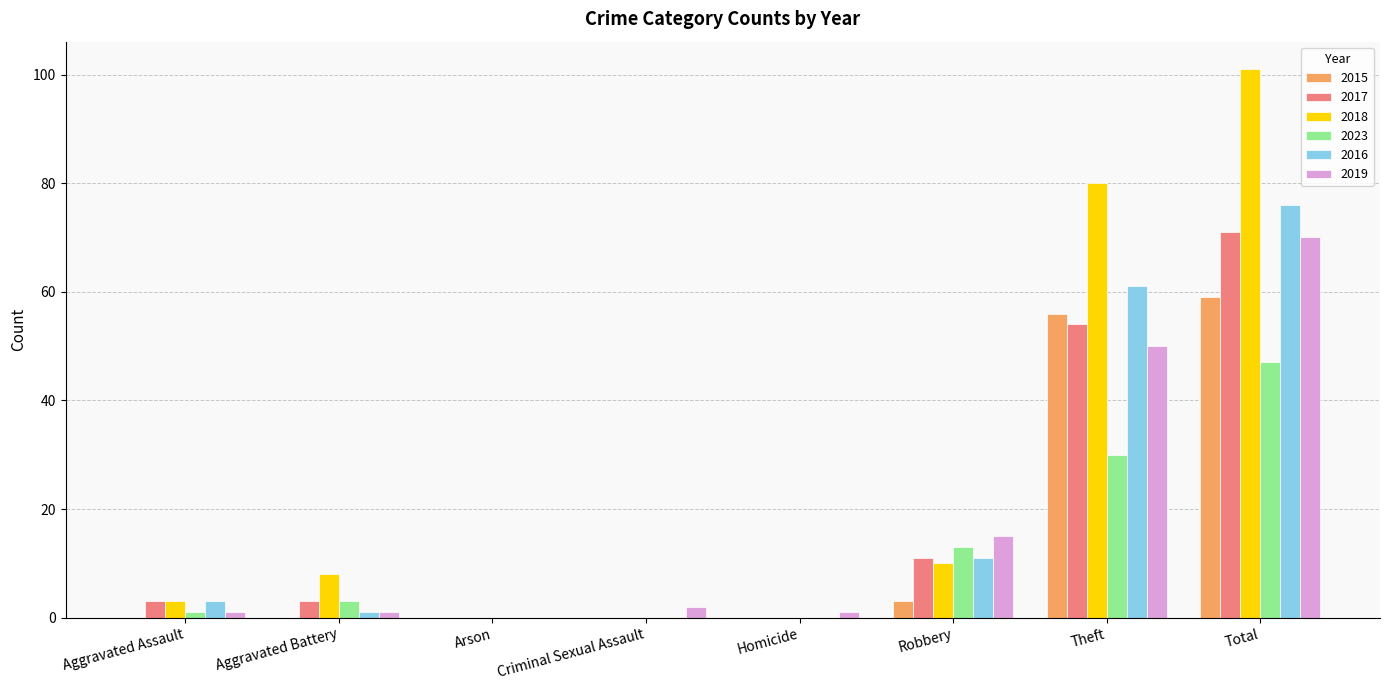

Does the chart contain stacked bars?

No